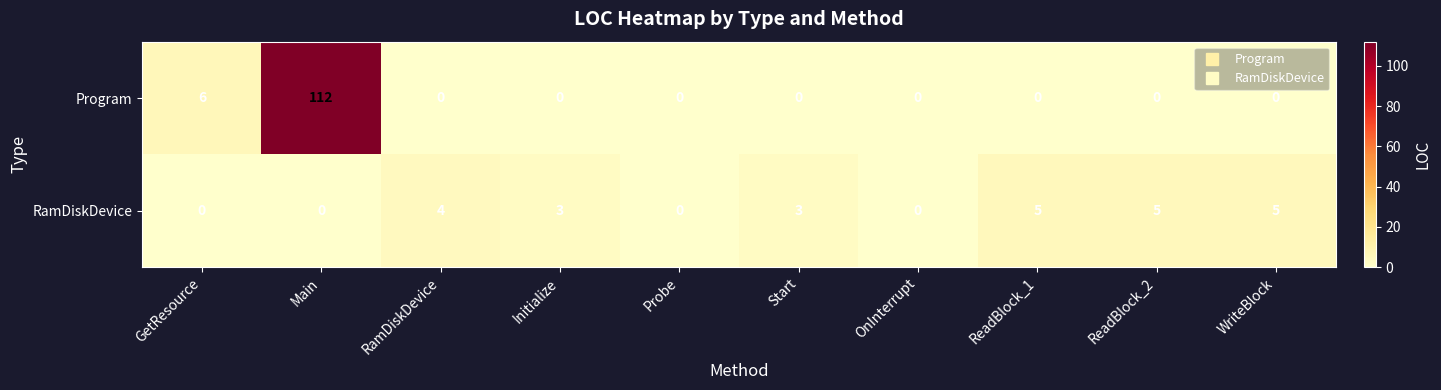

The value of Program at Start is -58. True or false?

False